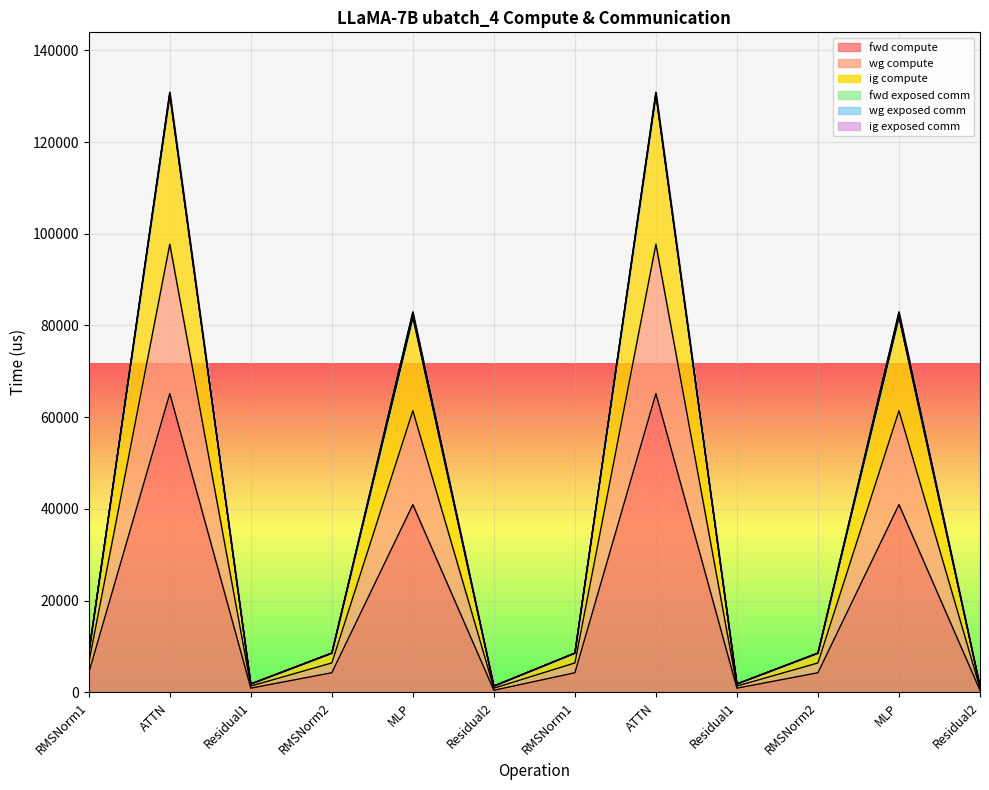

True or false: ig compute has a value of 1379.7 at Residual2.

True